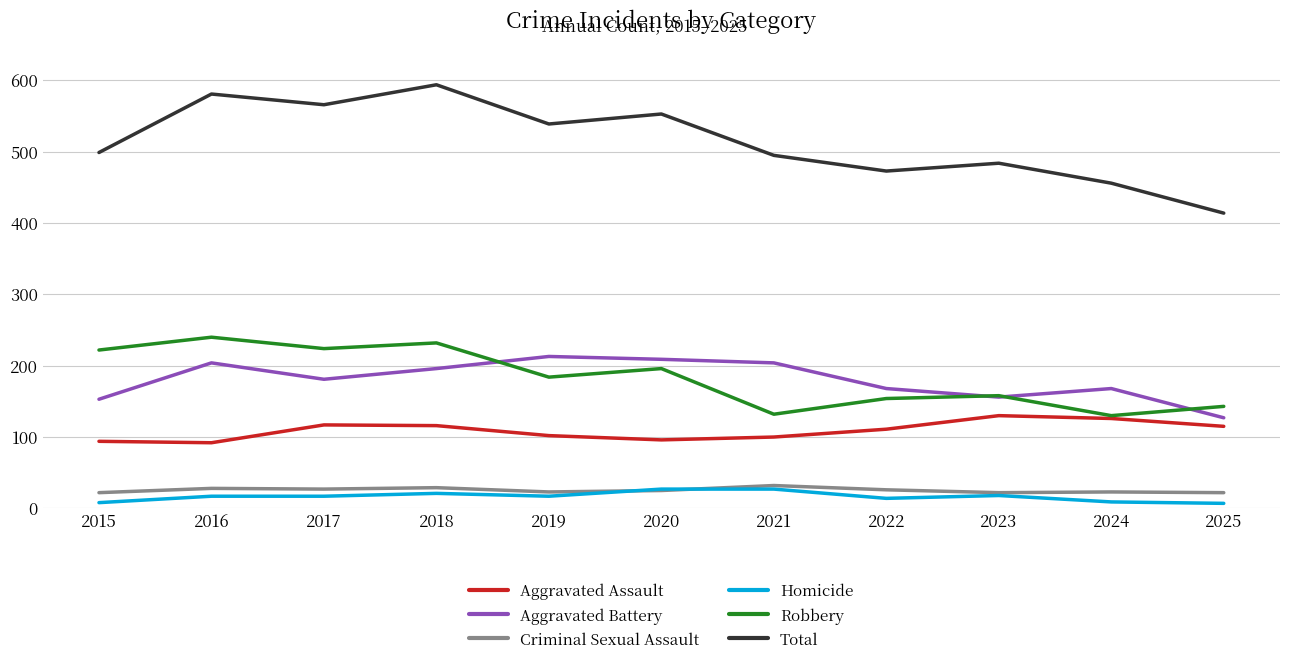

True or false: Homicide and Aggravated Battery cross at least once.

False